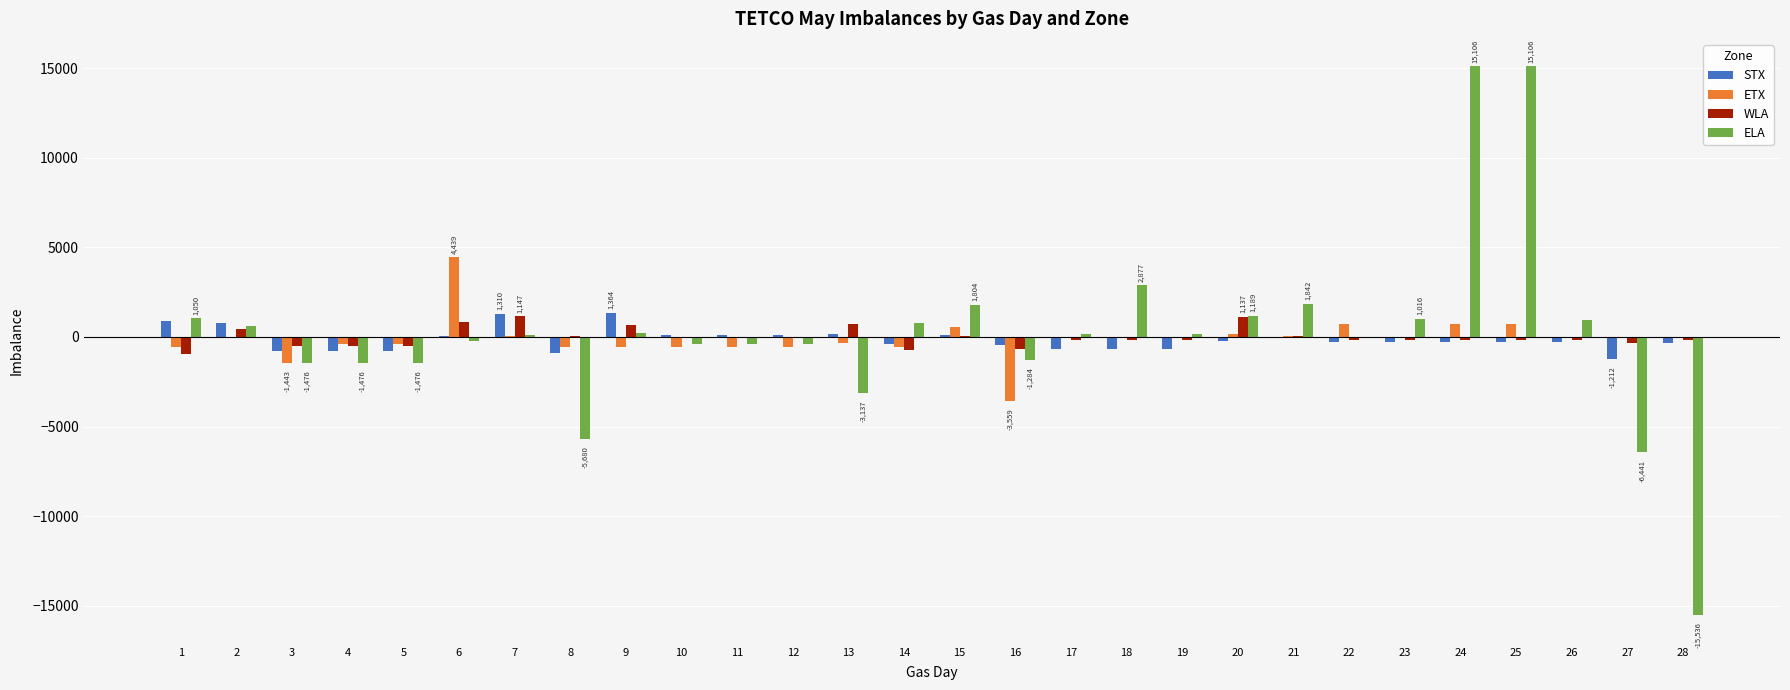

Is the value of STX at 19 greater than the value of ELA at 9?

No